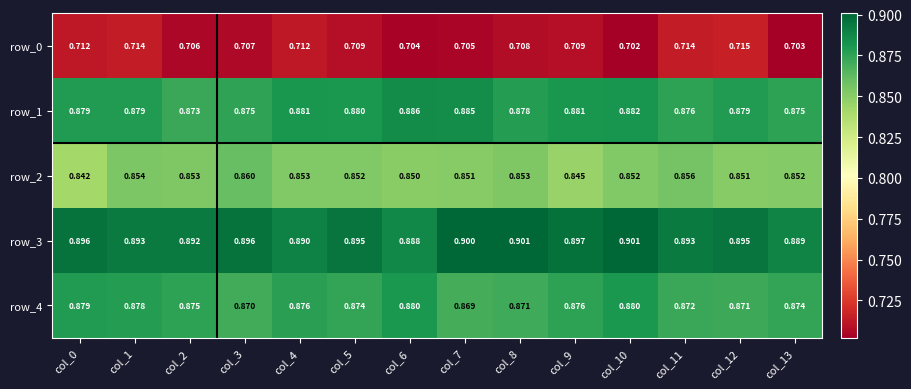

At col_12, list the series in order from smallest to largest.

row_0, row_2, row_4, row_1, row_3